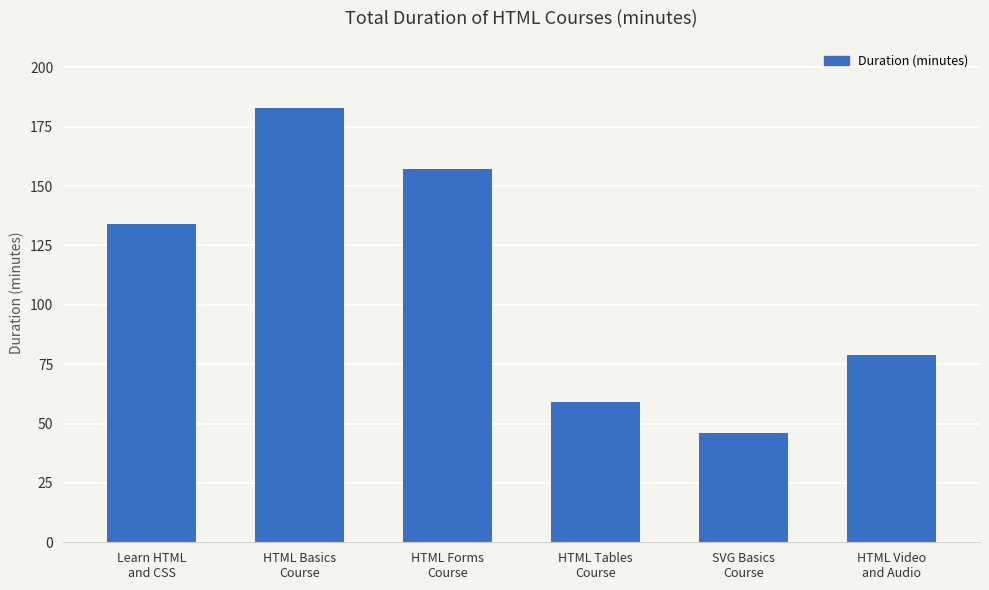

At which label is the value closest to 114?

Learn HTML
and CSS